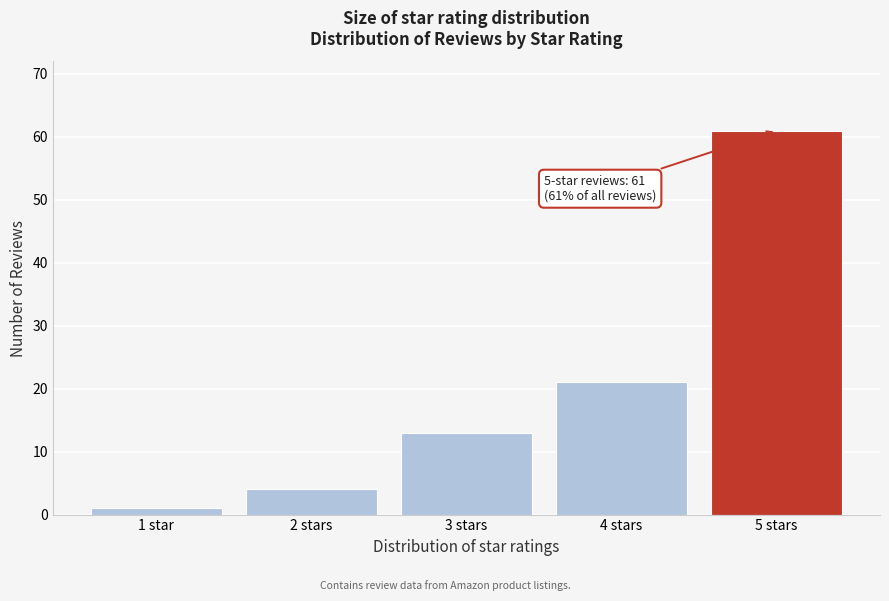

Reading left to right, what are all the values shown in this chart?

1 star=1	2 stars=4	3 stars=13	4 stars=21	5 stars=61